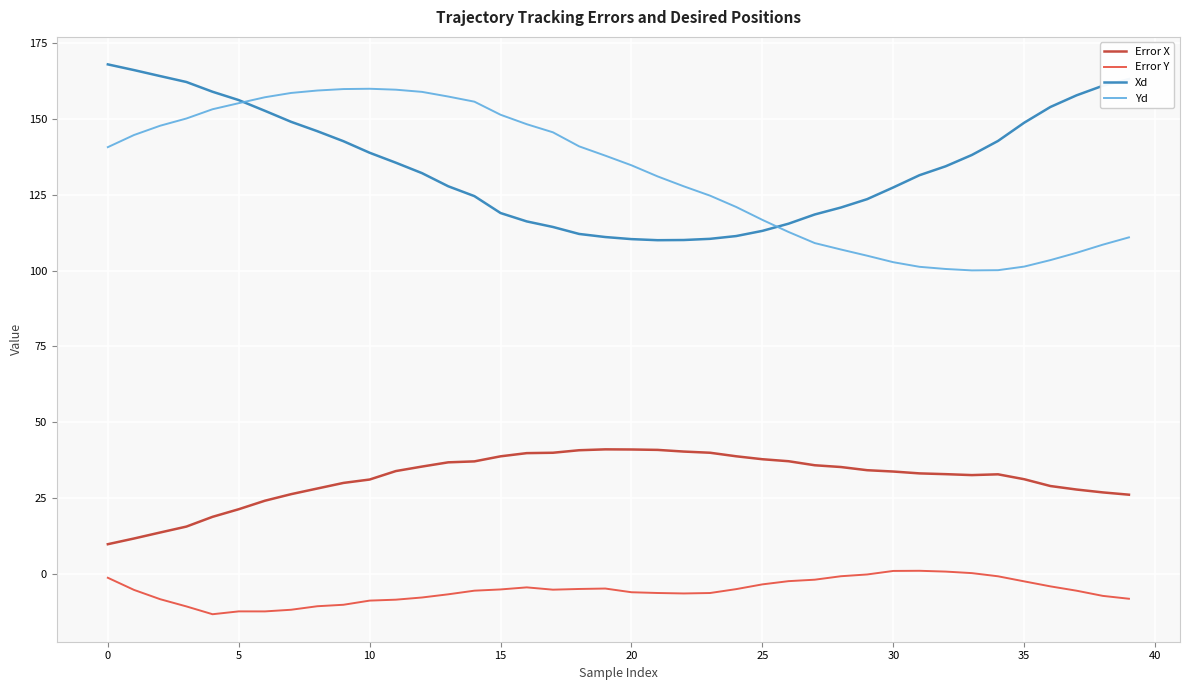

True or false: Error X and Yd cross at least once.

False